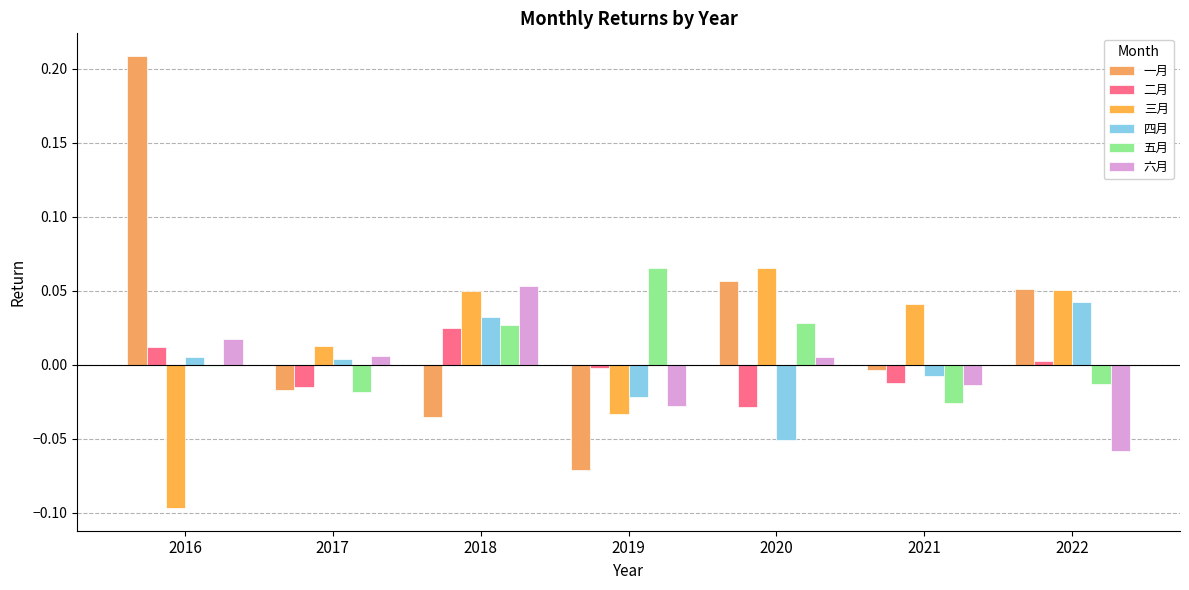

The 二月 series shows -0.0 at 2019. True or false?

True